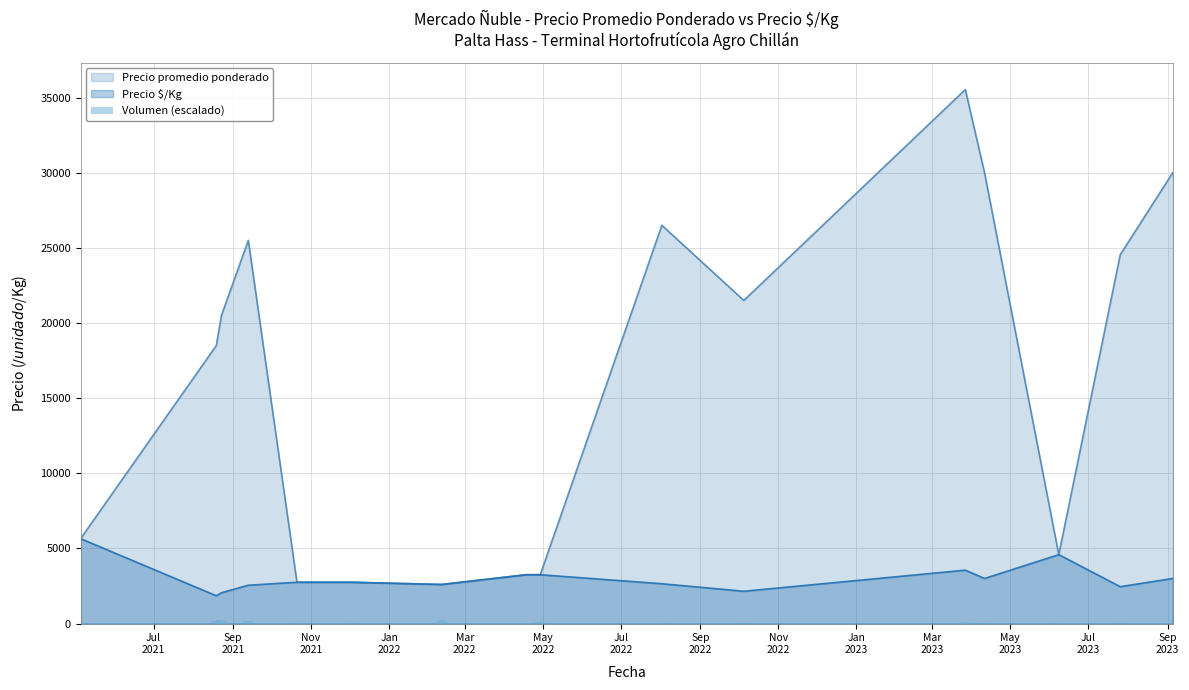

What is the maximum value for Precio promedio ponderado?

35533